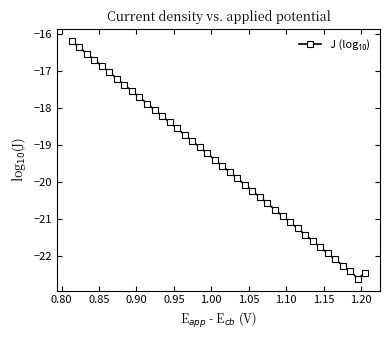

What is the smallest value displayed?

-22.6